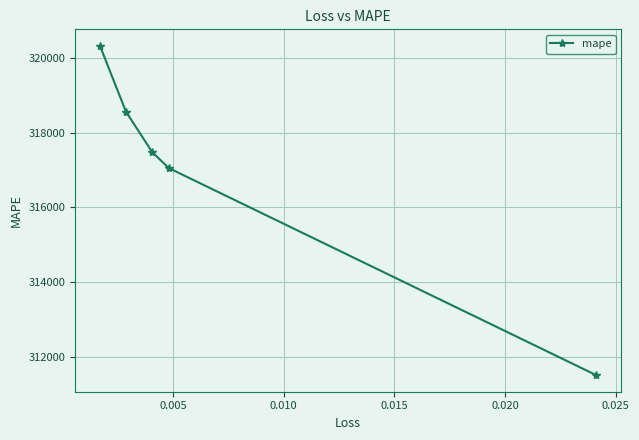

What is the greatest value displayed?

320320.9